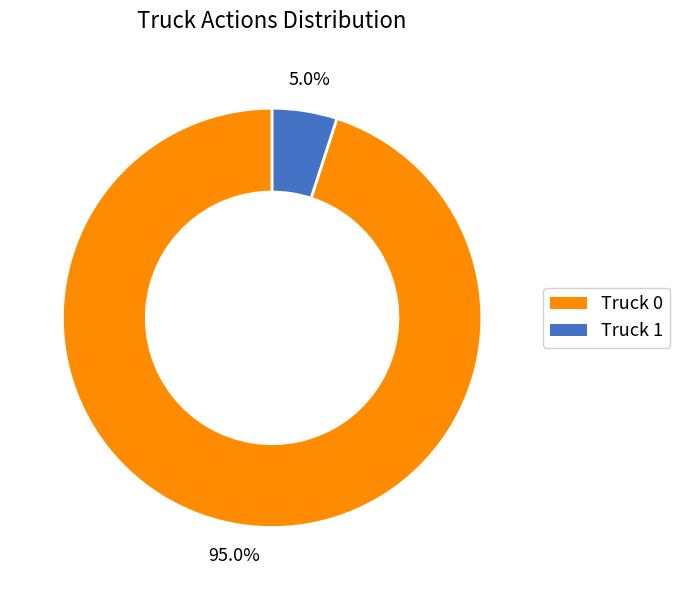

To the nearest percent, what is the difference between the largest and smallest slice percentages?

90%